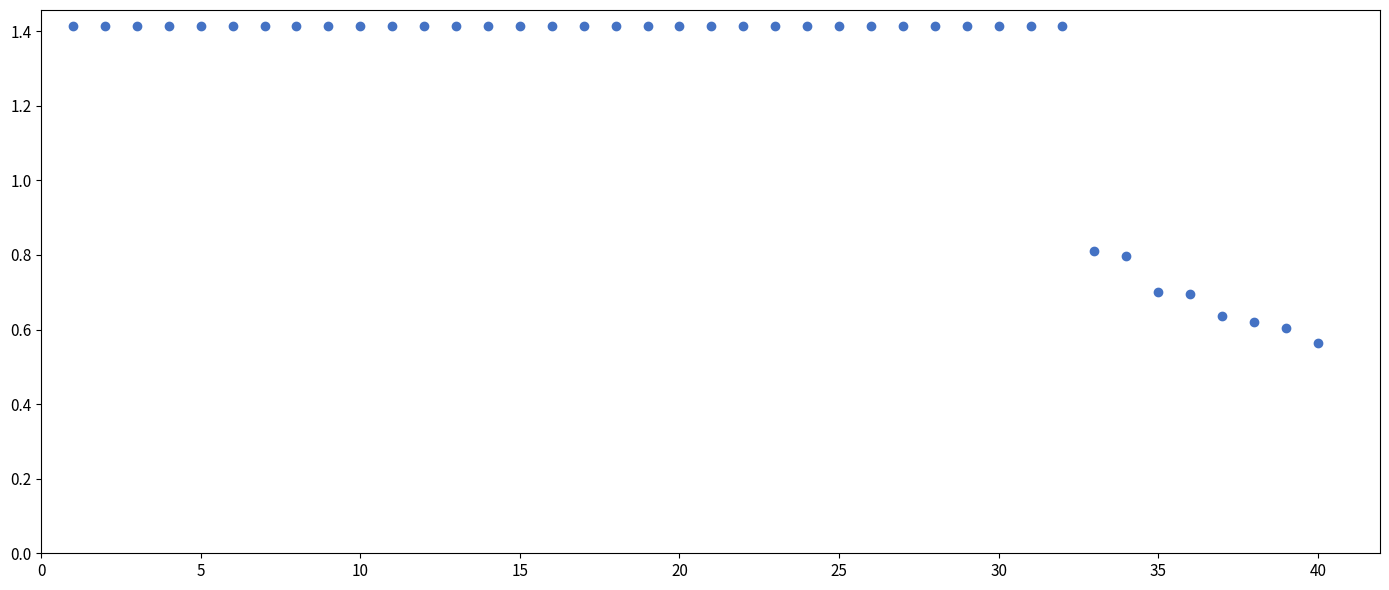

What is the range of X values (max minus min)?

39.0